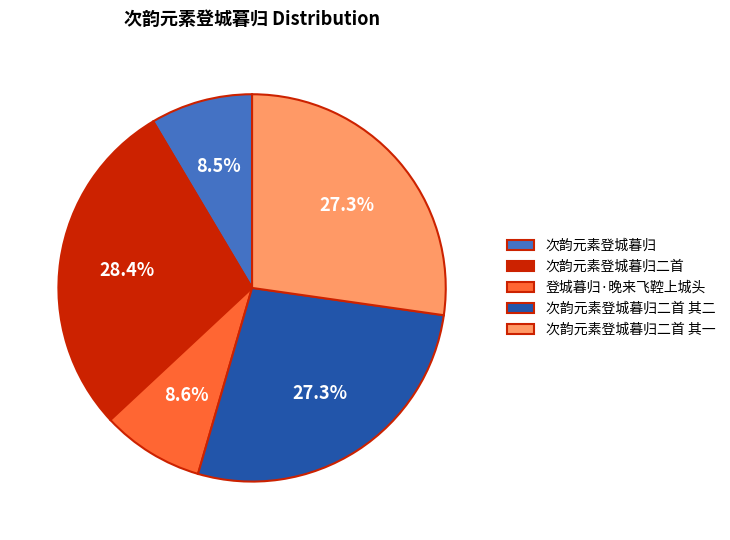

Which slice is the largest?

次韵元素登城暮归二首